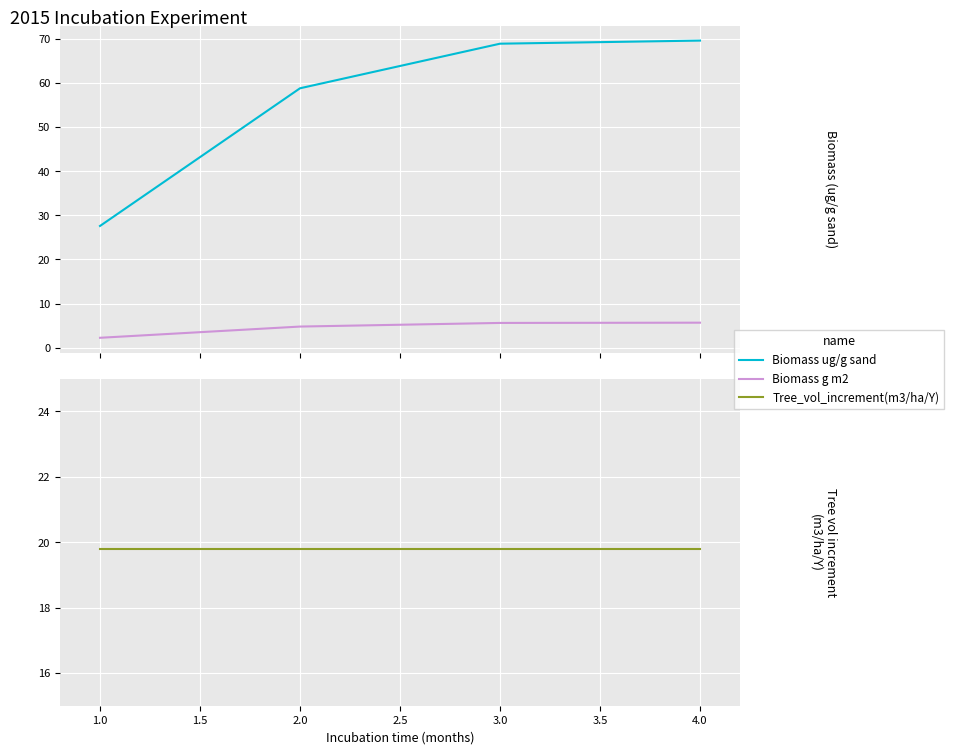

Reading right to left, transcribe all the data shown in this chart.

Biomass ug/g sand: 69.6	68.9	58.8	27.6
Biomass g m2: 5.7	5.6	4.8	2.2
Tree_vol_increment(m3/ha/Y): 19.8	19.8	19.8	19.8